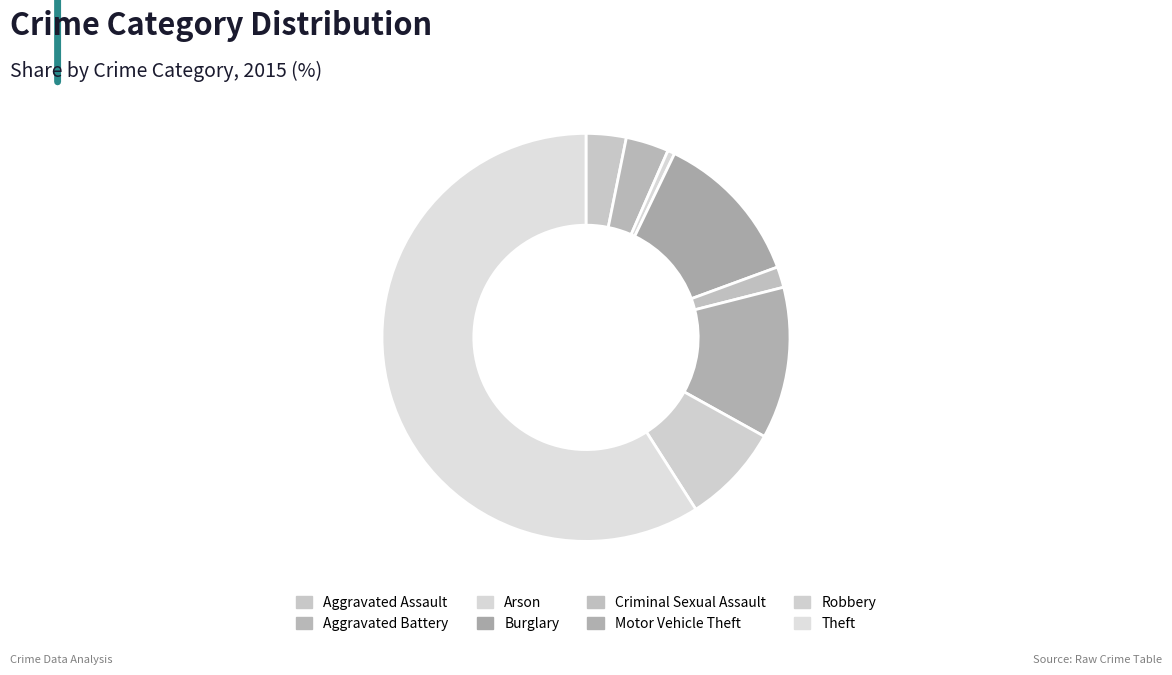

Count the number of slices in the pie.

8